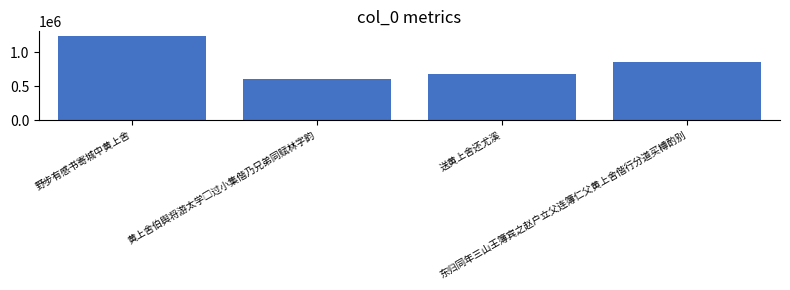

What is the value of the 4th bar from the left?

849816